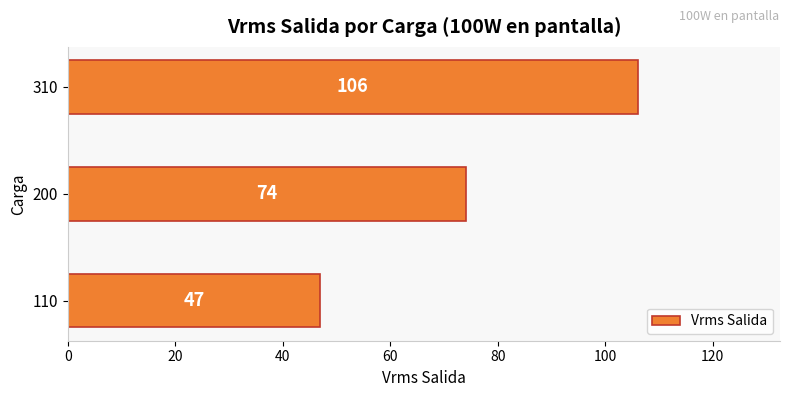

Does the chart contain stacked bars?

No